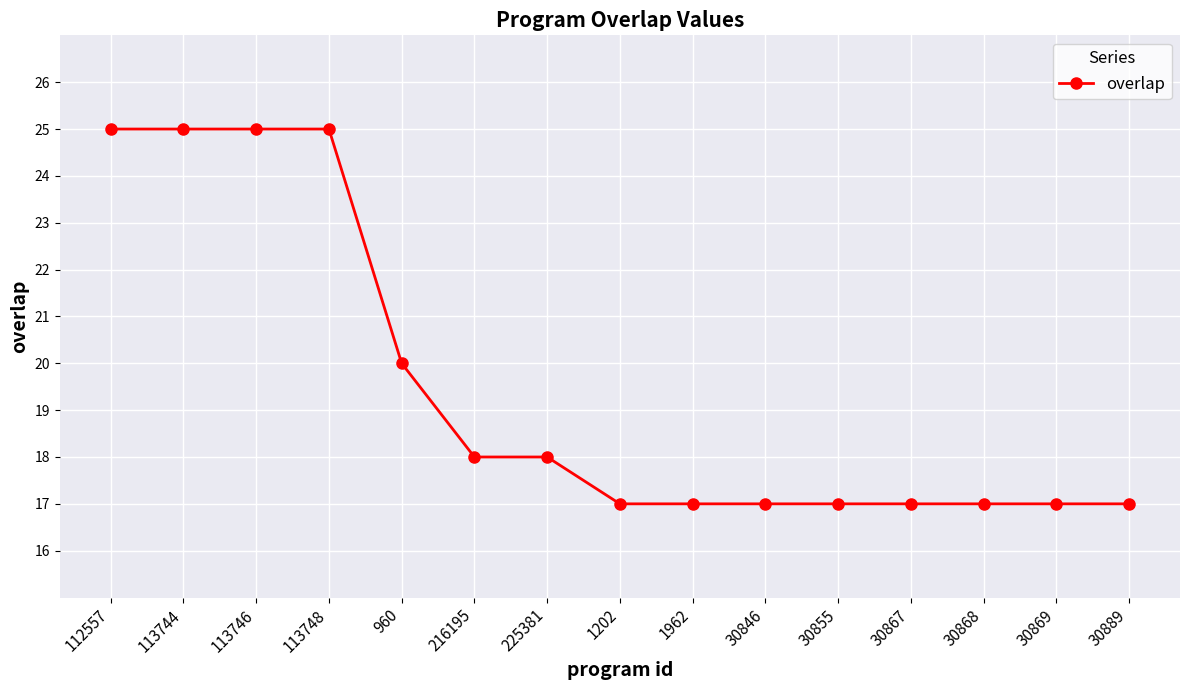

Does the chart have visible grid lines?

Yes